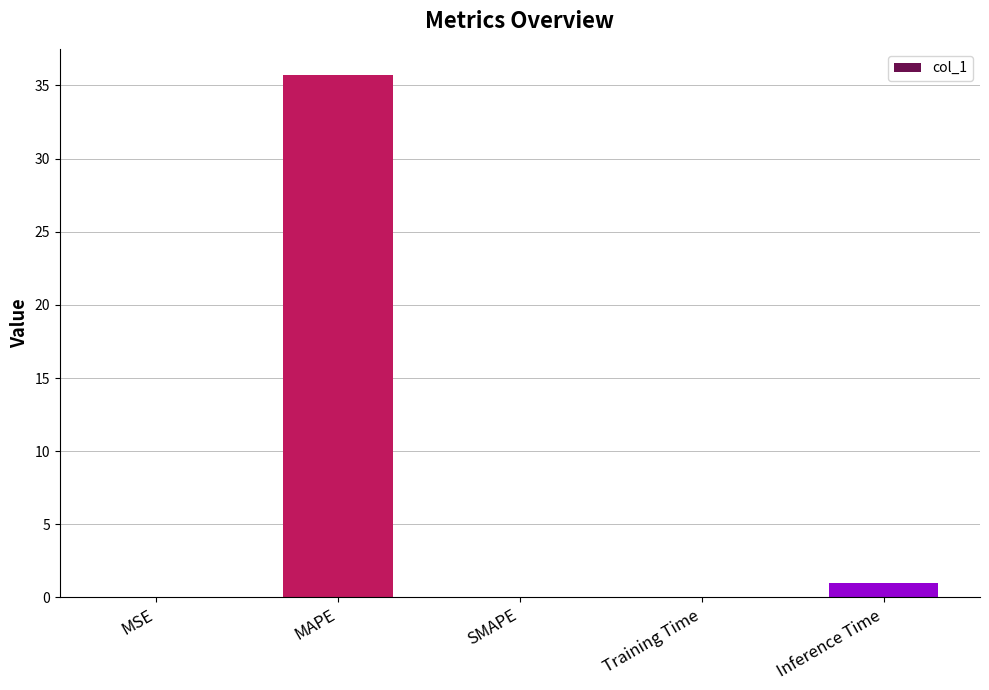

How many data points does each series have?

5